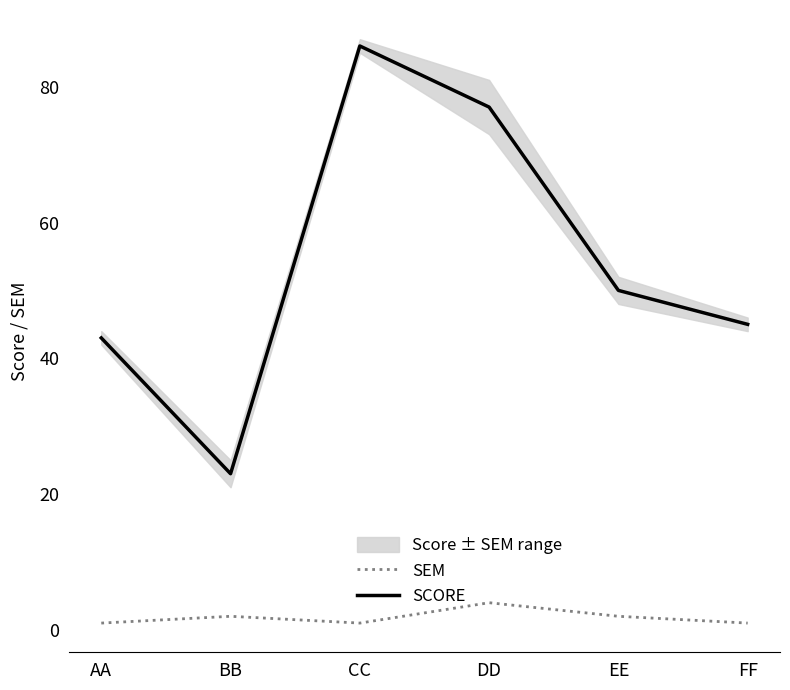

Rank the series by their average value, from highest to lowest.

SCORE, SEM